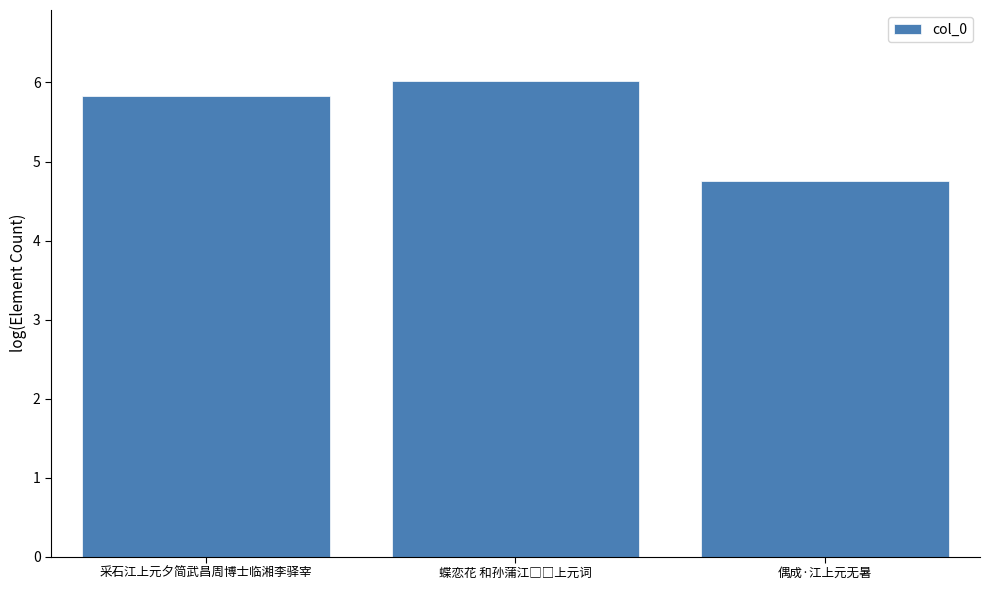

Is it true that the value at 采石江上元夕简武昌周博士临湘李驿宰 is 5.8?

True